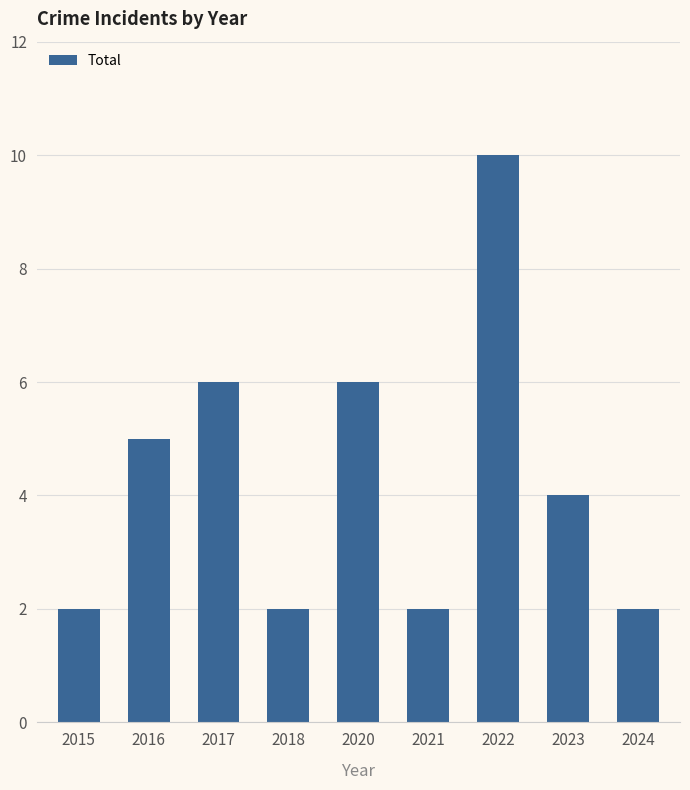

How many values are between 2 and 6?

8